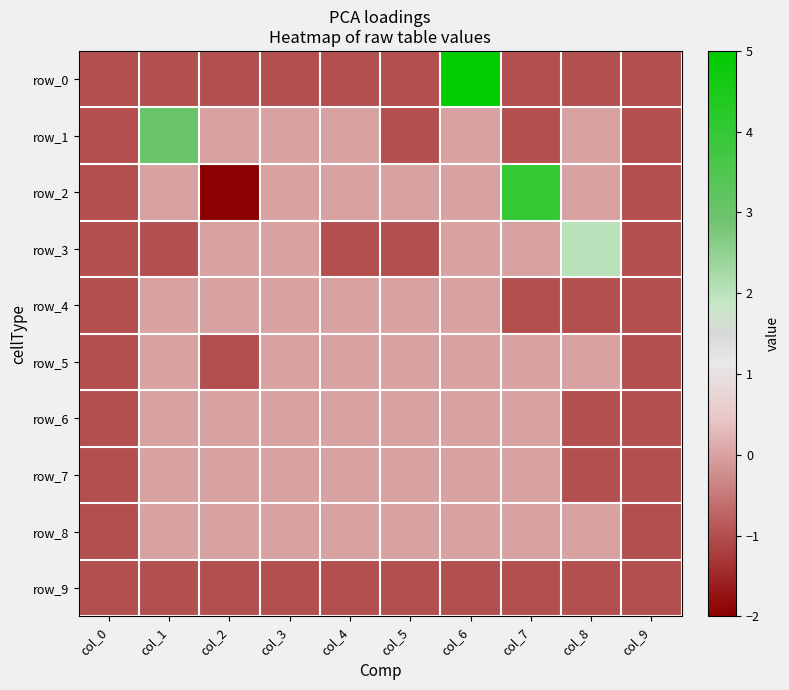

How many row_0 values are between -1 and 0?

9